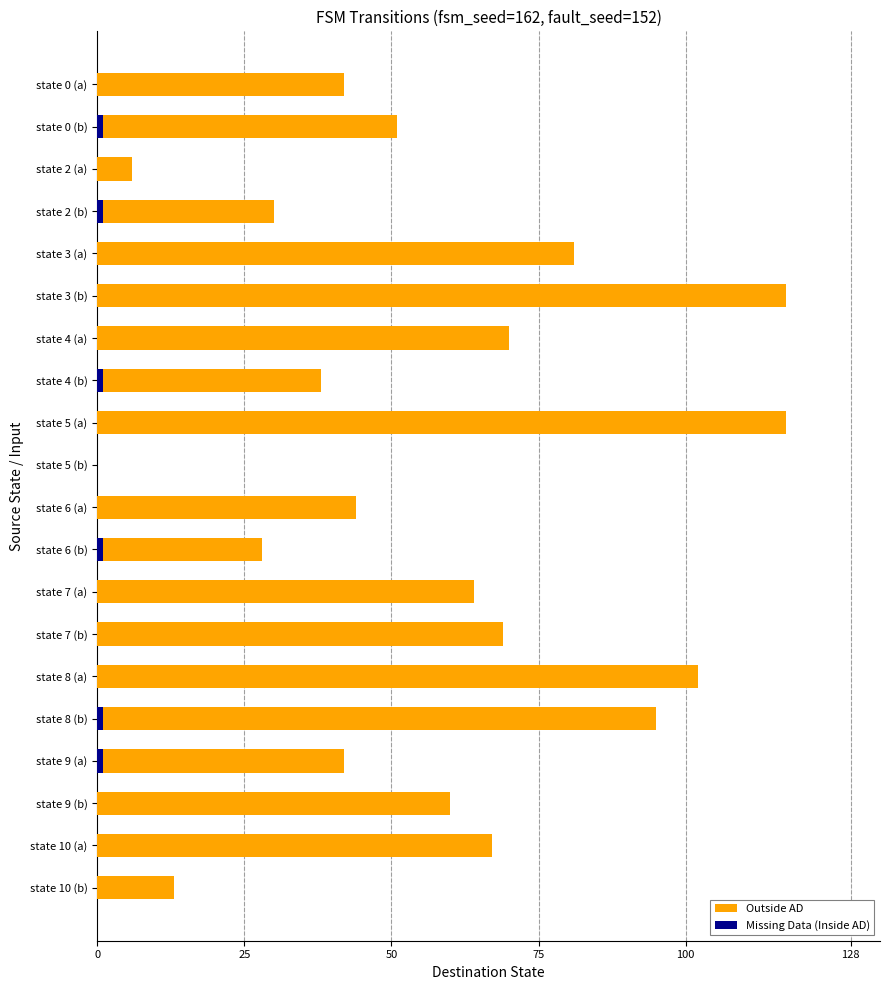

Reading left to right, what are all the values shown in this chart?

Outside AD: 42	51	6	30	81	117	70	38	117	0	44	28	64	69	102	95	42	60	67	13
Missing Data (Inside AD): 0	1	0	1	0	0	0	1	0	0	0	1	0	0	0	1	1	0	0	0